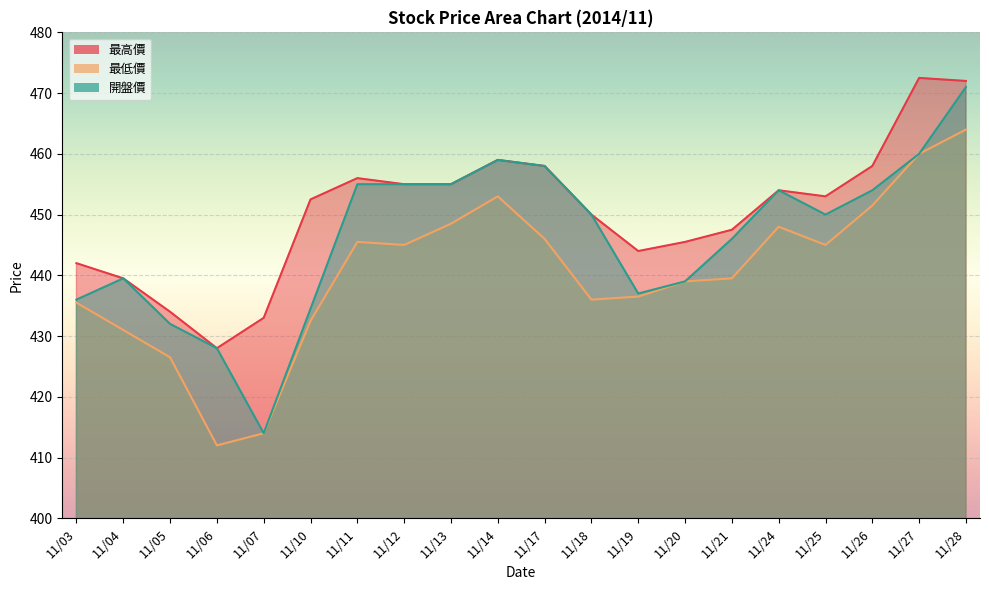

Reading left to right, list all the values displayed in this chart.

最高價: 442.0	439.5	434.0	428.0	433.0	452.5	456.0	455.0	455.0	459.0	458.0	450.0	444.0	445.5	447.5	454.0	453.0	458.0	472.5	472.0
最低價: 435.5	431.0	426.5	412.0	414.0	432.5	445.5	445.0	448.5	453.0	446.0	436.0	436.5	439.0	439.5	448.0	445.0	451.5	460.0	464.0
開盤價: 436.0	439.5	432.0	428.0	414.0	434.5	455.0	455.0	455.0	459.0	458.0	450.0	437.0	439.0	446.0	454.0	450.0	454.0	460.0	471.0